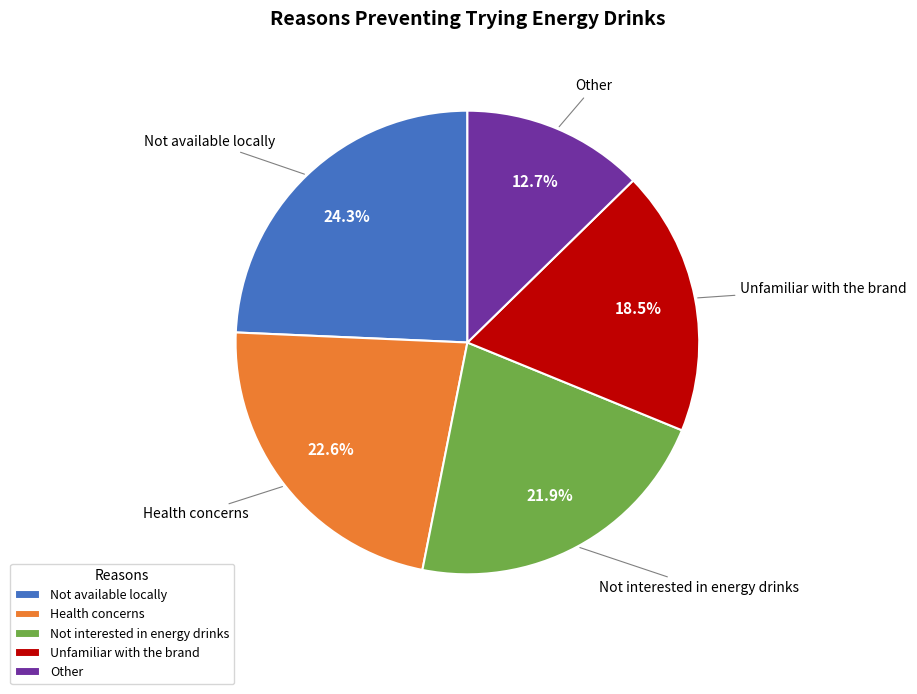

To the nearest percent, what is the average slice percentage?

20%